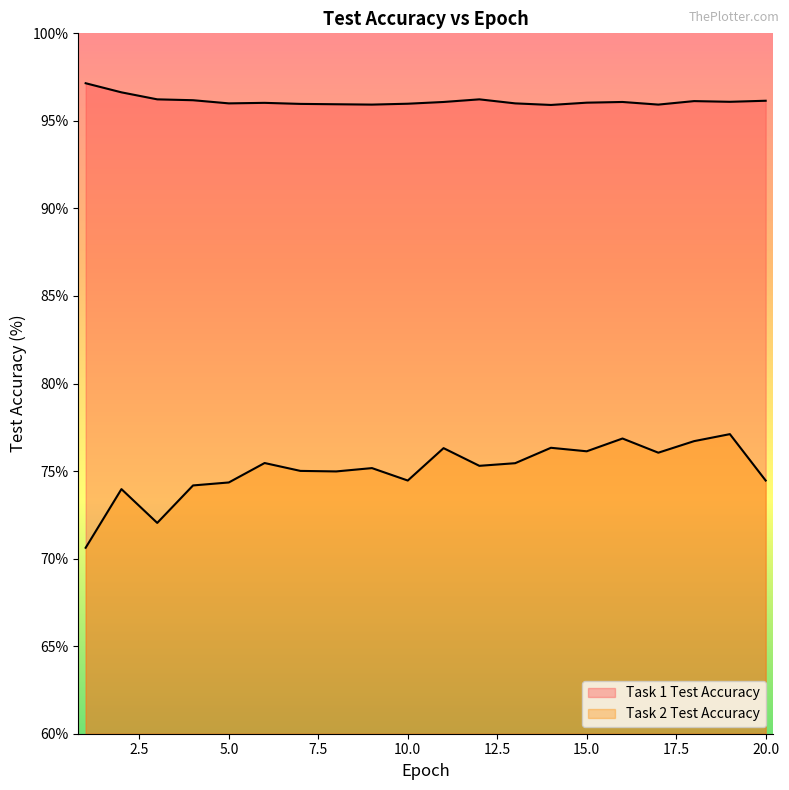

Where is Task 2 Test Accuracy nearest to the value 73?

3